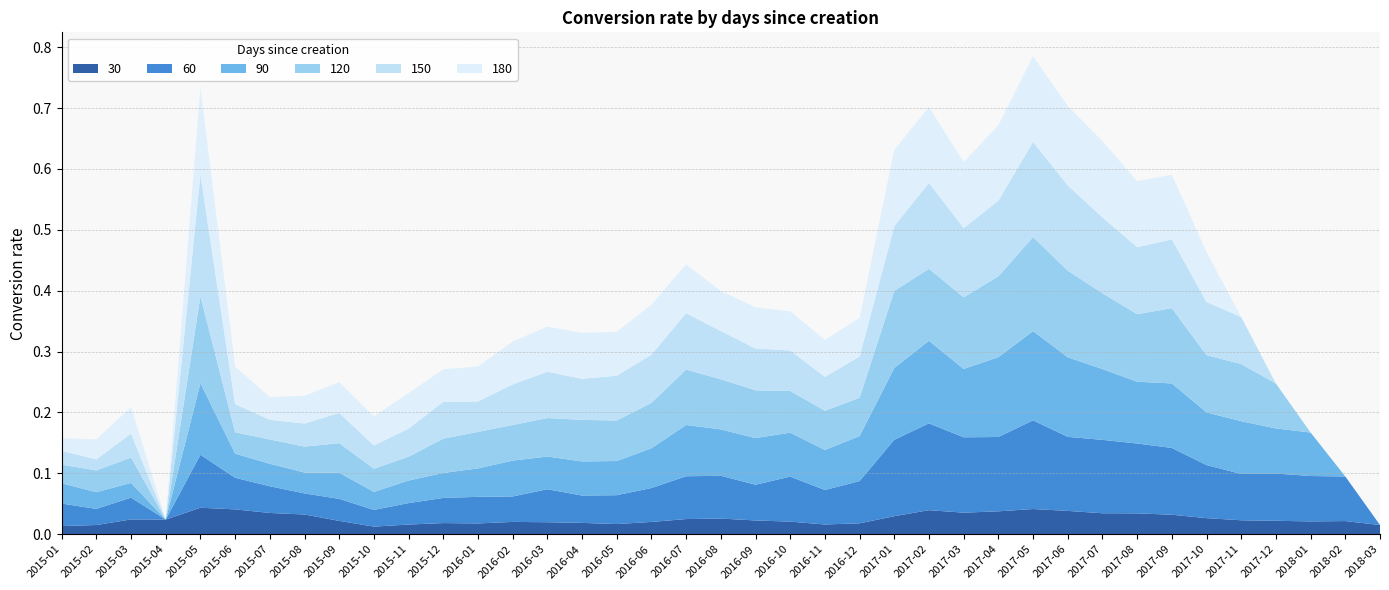

Reading left to right, list all the values displayed in this chart.

30: 2015-01=0.0	2015-02=0.0	2015-03=0.0	2015-04=0.0	2015-05=0.0	2015-06=0.0	2015-07=0.0	2015-08=0.0	2015-09=0.0	2015-10=0.0	2015-11=0.0	2015-12=0.0	2016-01=0.0	2016-02=0.0	2016-03=0.0	2016-04=0.0	2016-05=0.0	2016-06=0.0	2016-07=0.0	2016-08=0.0	2016-09=0.0	2016-10=0.0	2016-11=0.0	2016-12=0.0	2017-01=0.0	2017-02=0.0	2017-03=0.0	2017-04=0.0	2017-05=0.0	2017-06=0.0	2017-07=0.0	2017-08=0.0	2017-09=0.0	2017-10=0.0	2017-11=0.0	2017-12=0.0	2018-01=0.0	2018-02=0.0	2018-03=0.0
60: 2015-01=0.0	2015-02=0.0	2015-03=0.0	2015-04=0.0	2015-05=0.1	2015-06=0.1	2015-07=0.0	2015-08=0.0	2015-09=0.0	2015-10=0.0	2015-11=0.0	2015-12=0.0	2016-01=0.0	2016-02=0.0	2016-03=0.1	2016-04=0.0	2016-05=0.0	2016-06=0.1	2016-07=0.1	2016-08=0.1	2016-09=0.1	2016-10=0.1	2016-11=0.1	2016-12=0.1	2017-01=0.1	2017-02=0.1	2017-03=0.1	2017-04=0.1	2017-05=0.1	2017-06=0.1	2017-07=0.1	2017-08=0.1	2017-09=0.1	2017-10=0.1	2017-11=0.1	2017-12=0.1	2018-01=0.1	2018-02=0.1	2018-03=0.0
90: 2015-01=0.0	2015-02=0.0	2015-03=0.0	2015-04=0.0	2015-05=0.1	2015-06=0.0	2015-07=0.0	2015-08=0.0	2015-09=0.0	2015-10=0.0	2015-11=0.0	2015-12=0.0	2016-01=0.0	2016-02=0.1	2016-03=0.1	2016-04=0.1	2016-05=0.1	2016-06=0.1	2016-07=0.1	2016-08=0.1	2016-09=0.1	2016-10=0.1	2016-11=0.1	2016-12=0.1	2017-01=0.1	2017-02=0.1	2017-03=0.1	2017-04=0.1	2017-05=0.1	2017-06=0.1	2017-07=0.1	2017-08=0.1	2017-09=0.1	2017-10=0.1	2017-11=0.1	2017-12=0.1	2018-01=0.1	2018-02=0.0	2018-03=0.0
120: 2015-01=0.0	2015-02=0.0	2015-03=0.0	2015-04=0.0	2015-05=0.1	2015-06=0.0	2015-07=0.0	2015-08=0.0	2015-09=0.0	2015-10=0.0	2015-11=0.0	2015-12=0.1	2016-01=0.1	2016-02=0.1	2016-03=0.1	2016-04=0.1	2016-05=0.1	2016-06=0.1	2016-07=0.1	2016-08=0.1	2016-09=0.1	2016-10=0.1	2016-11=0.1	2016-12=0.1	2017-01=0.1	2017-02=0.1	2017-03=0.1	2017-04=0.1	2017-05=0.2	2017-06=0.1	2017-07=0.1	2017-08=0.1	2017-09=0.1	2017-10=0.1	2017-11=0.1	2017-12=0.1	2018-01=0.0	2018-02=0.0	2018-03=0.0
150: 2015-01=0.0	2015-02=0.0	2015-03=0.0	2015-04=0.0	2015-05=0.2	2015-06=0.0	2015-07=0.0	2015-08=0.0	2015-09=0.0	2015-10=0.0	2015-11=0.0	2015-12=0.1	2016-01=0.0	2016-02=0.1	2016-03=0.1	2016-04=0.1	2016-05=0.1	2016-06=0.1	2016-07=0.1	2016-08=0.1	2016-09=0.1	2016-10=0.1	2016-11=0.1	2016-12=0.1	2017-01=0.1	2017-02=0.1	2017-03=0.1	2017-04=0.1	2017-05=0.2	2017-06=0.1	2017-07=0.1	2017-08=0.1	2017-09=0.1	2017-10=0.1	2017-11=0.1	2017-12=0.0	2018-01=0.0	2018-02=0.0	2018-03=0.0
180: 2015-01=0.0	2015-02=0.0	2015-03=0.0	2015-04=0.0	2015-05=0.1	2015-06=0.1	2015-07=0.0	2015-08=0.0	2015-09=0.1	2015-10=0.0	2015-11=0.1	2015-12=0.1	2016-01=0.1	2016-02=0.1	2016-03=0.1	2016-04=0.1	2016-05=0.1	2016-06=0.1	2016-07=0.1	2016-08=0.1	2016-09=0.1	2016-10=0.1	2016-11=0.1	2016-12=0.1	2017-01=0.1	2017-02=0.1	2017-03=0.1	2017-04=0.1	2017-05=0.1	2017-06=0.1	2017-07=0.1	2017-08=0.1	2017-09=0.1	2017-10=0.1	2017-11=0.0	2017-12=0.0	2018-01=0.0	2018-02=0.0	2018-03=0.0